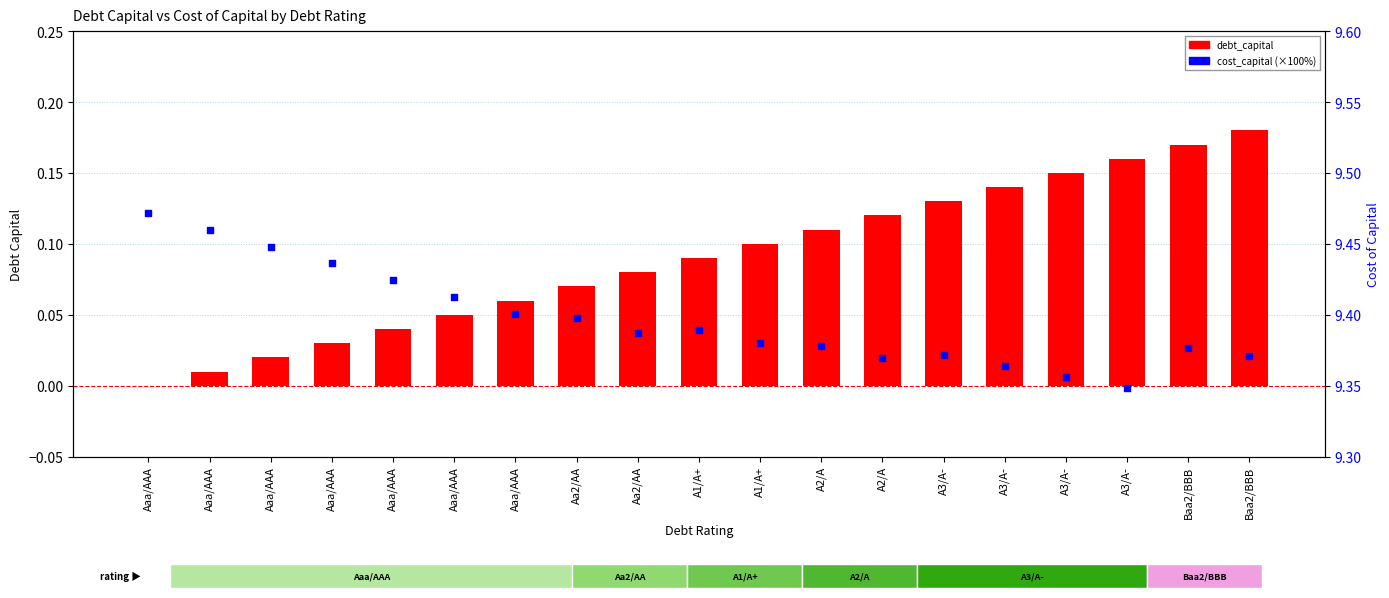

At which category is the sum across all series the highest?

Baa2/BBB